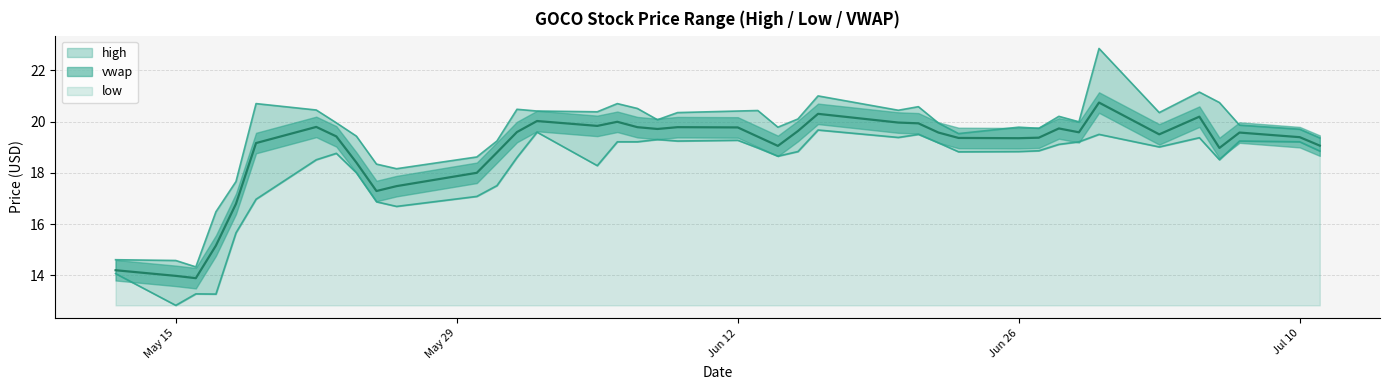

True or false: vwap and high intersect in this chart.

False